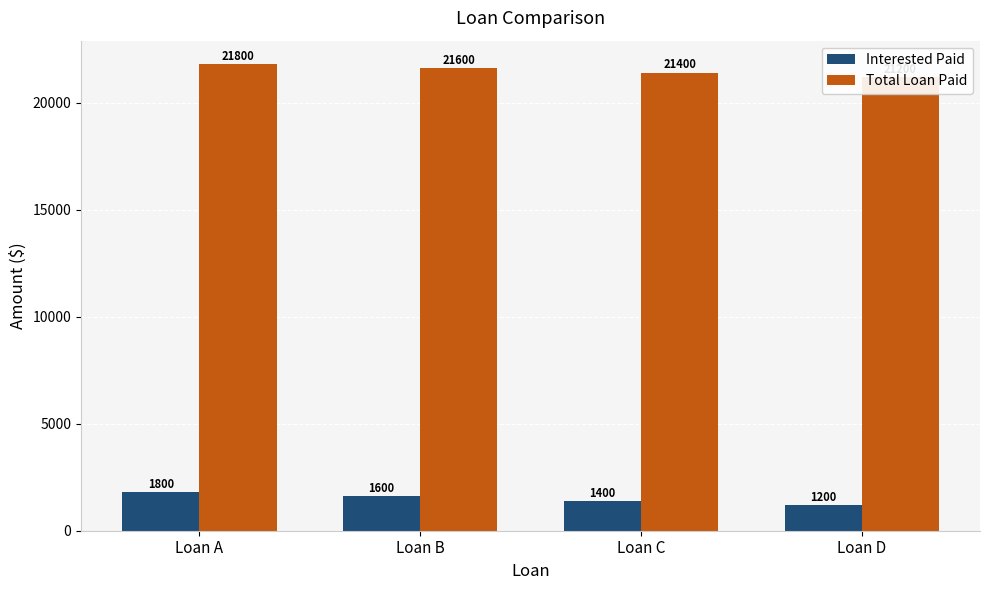

List the series in order of their peak value, lowest first.

Interested Paid, Total Loan Paid